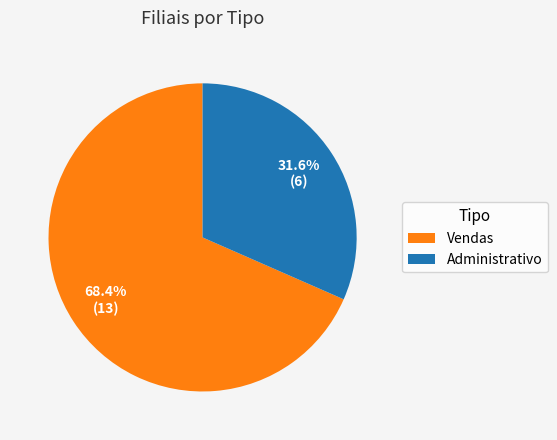

Combined, do Vendas and Administrativo account for over 50%?

Yes